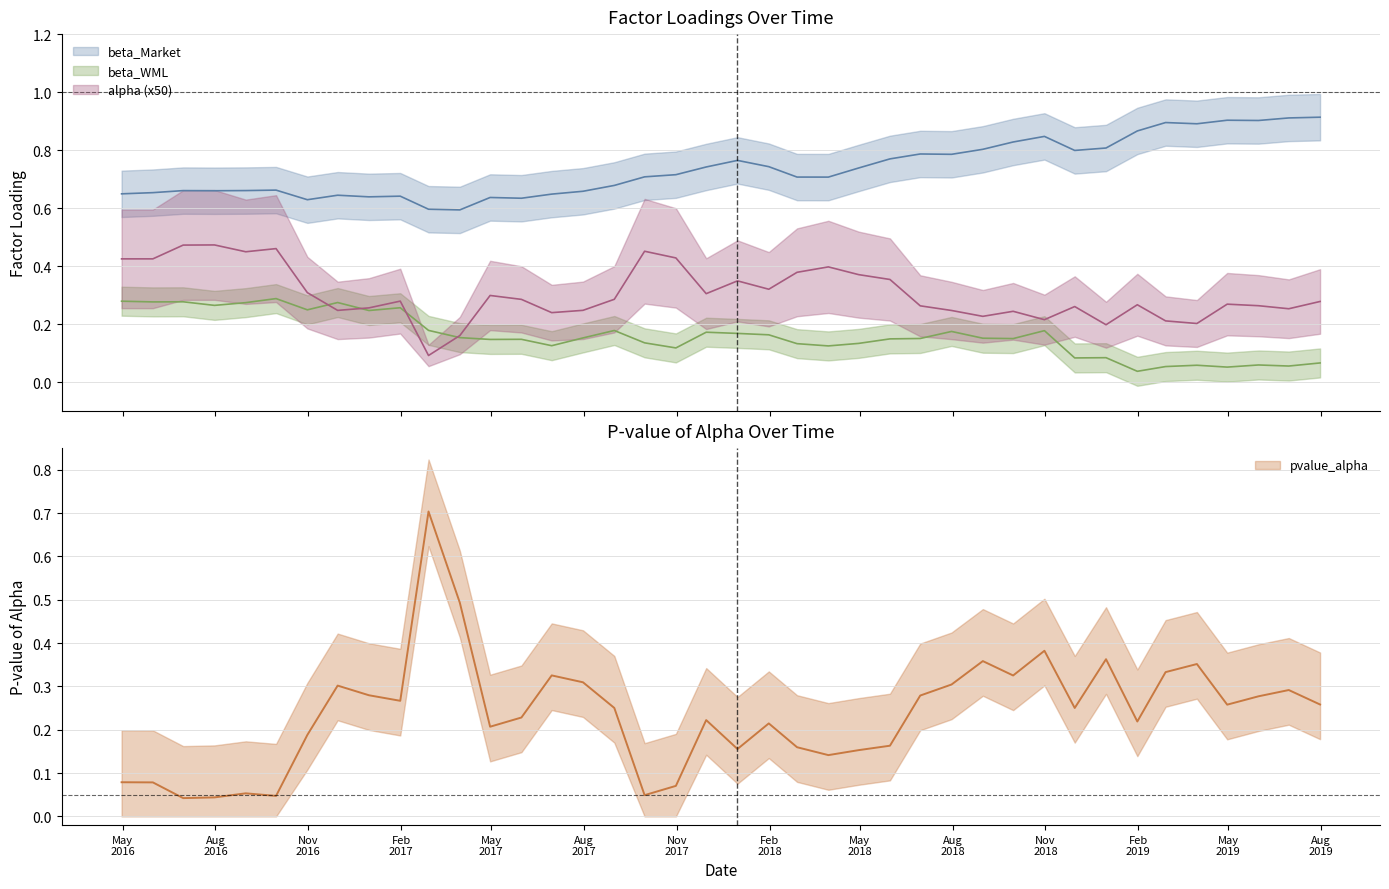

How many times do pvalue_alpha and beta_WML cross each other?

5